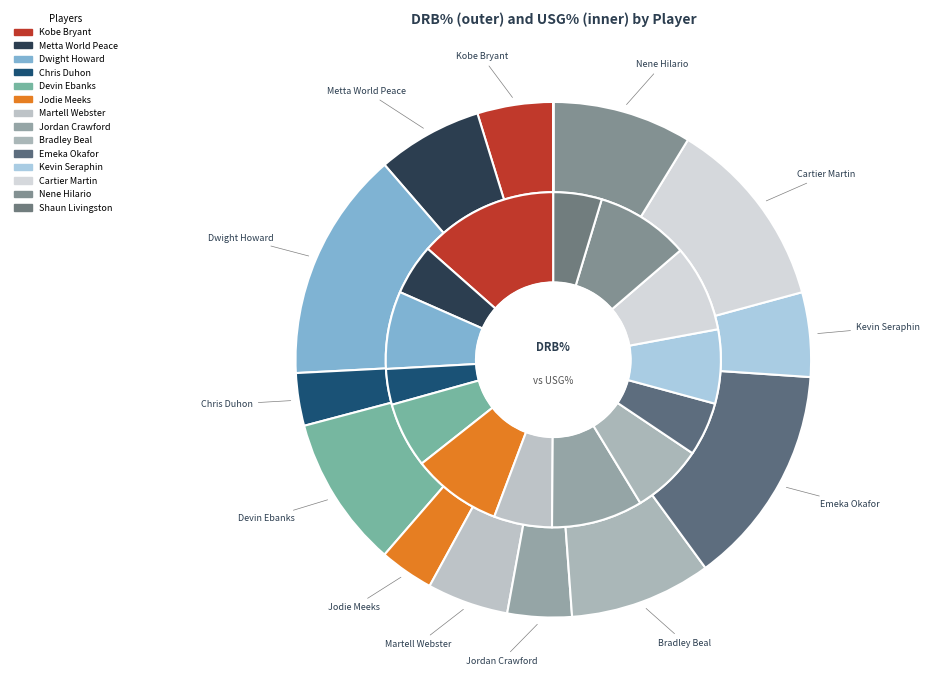

What is the change in value from Kevin Seraphin to Shaun Livingston?

-10.9